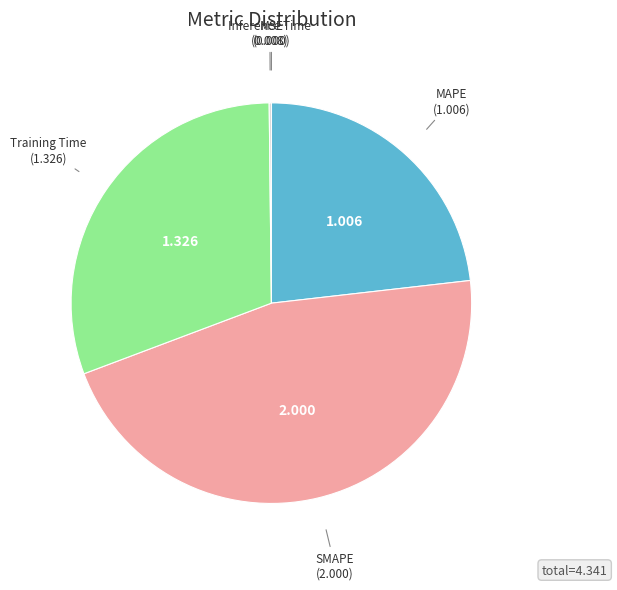

Does any single category account for the majority?

No